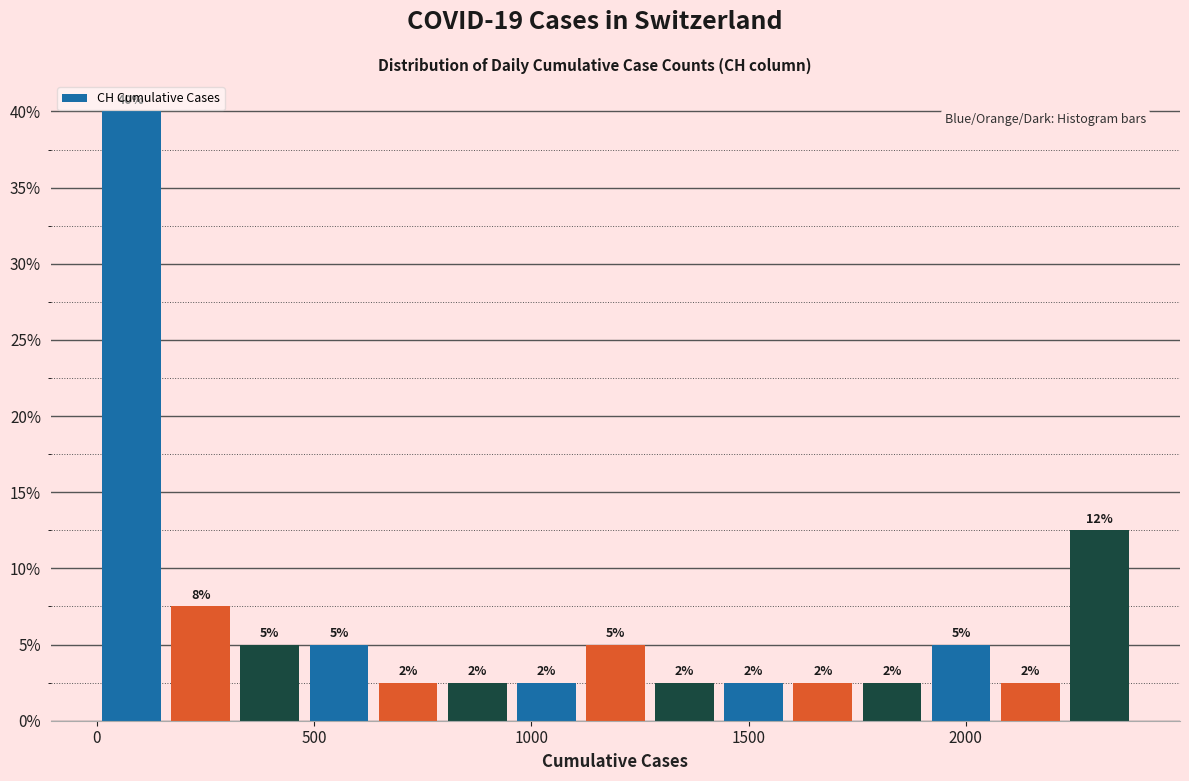

Read against the x-axis, roughly where is the centre of the tallest bar?

100